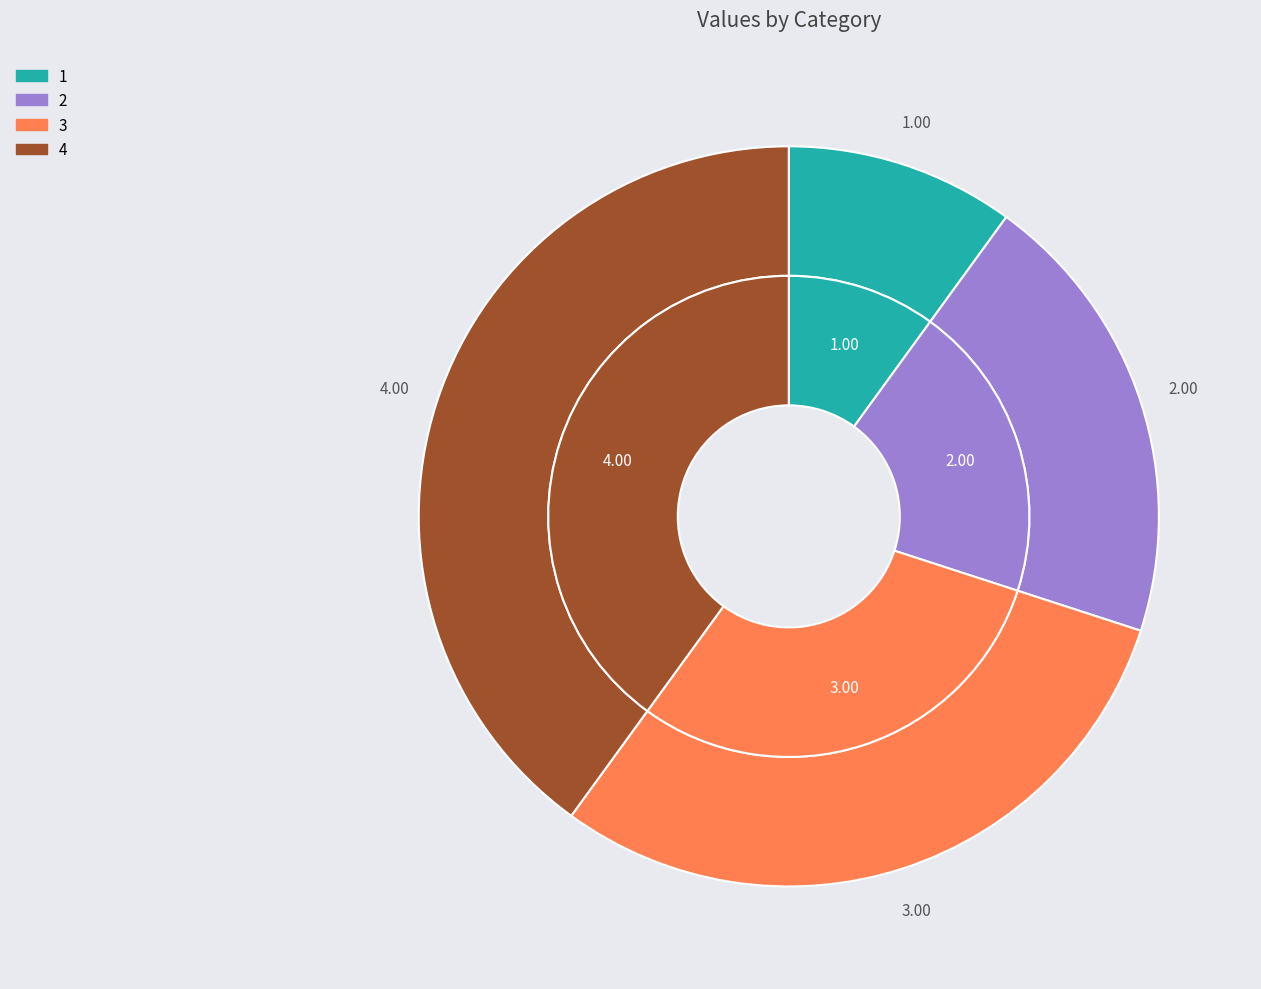

What is the ratio of the value at 4 to the value at 2?

2.0